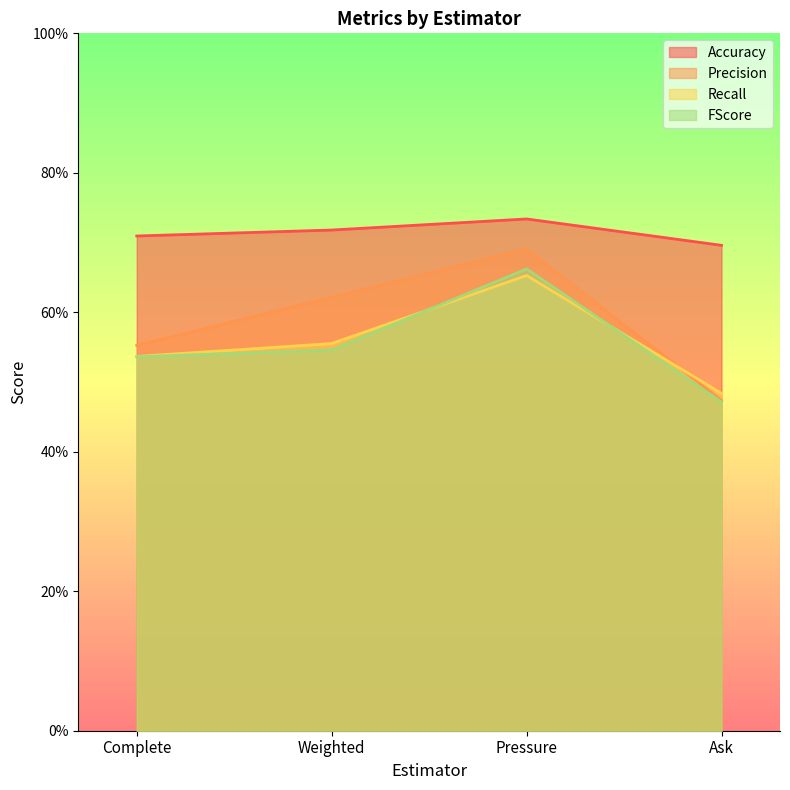

Which has a higher value, Complete or Ask?

Complete